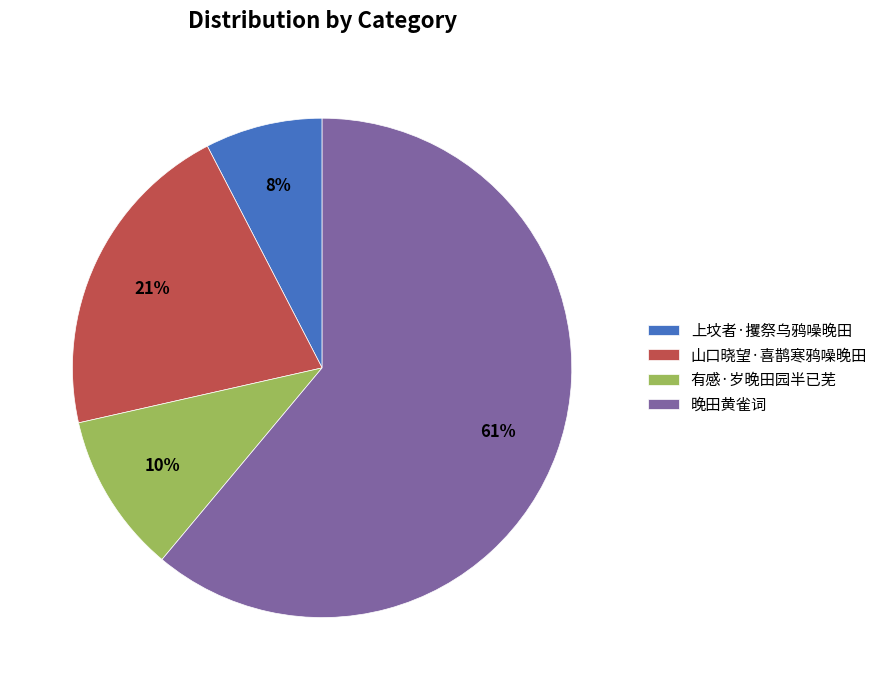

How many segments does this pie chart have?

4